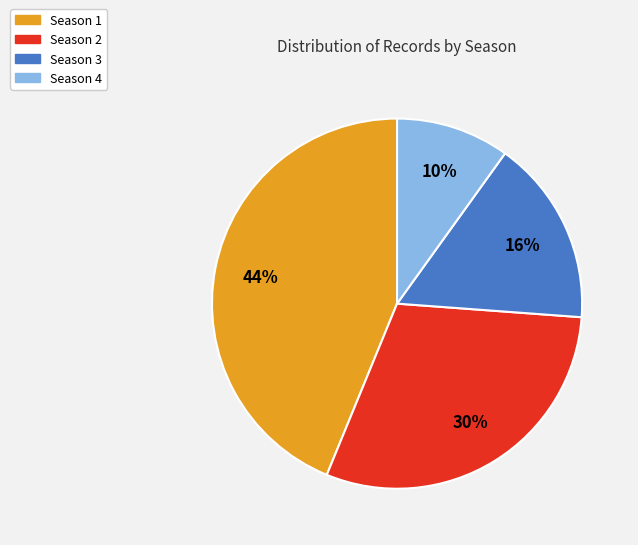

Count the number of slices in the pie.

4